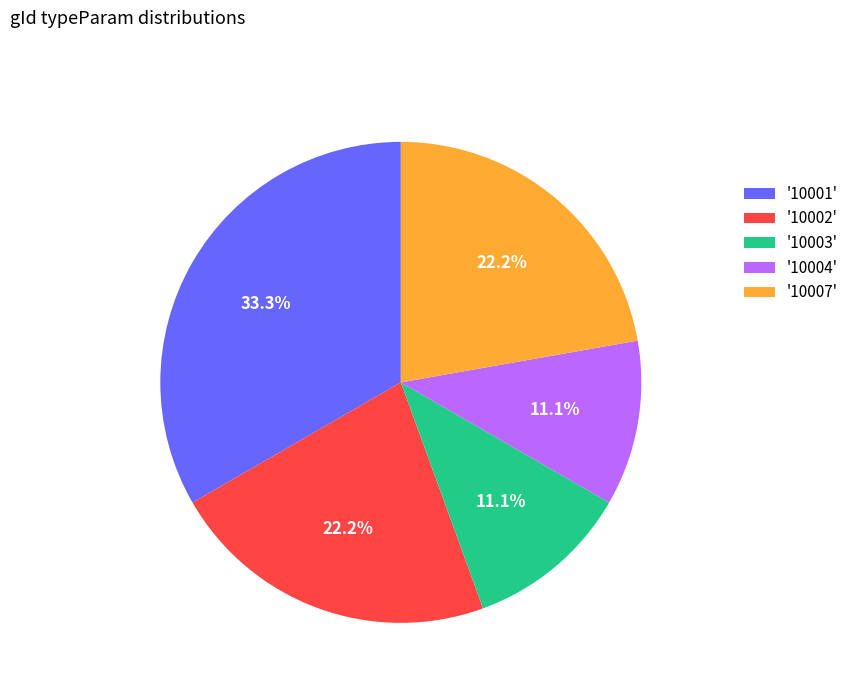

Which category has the biggest portion of the pie?

'10001'